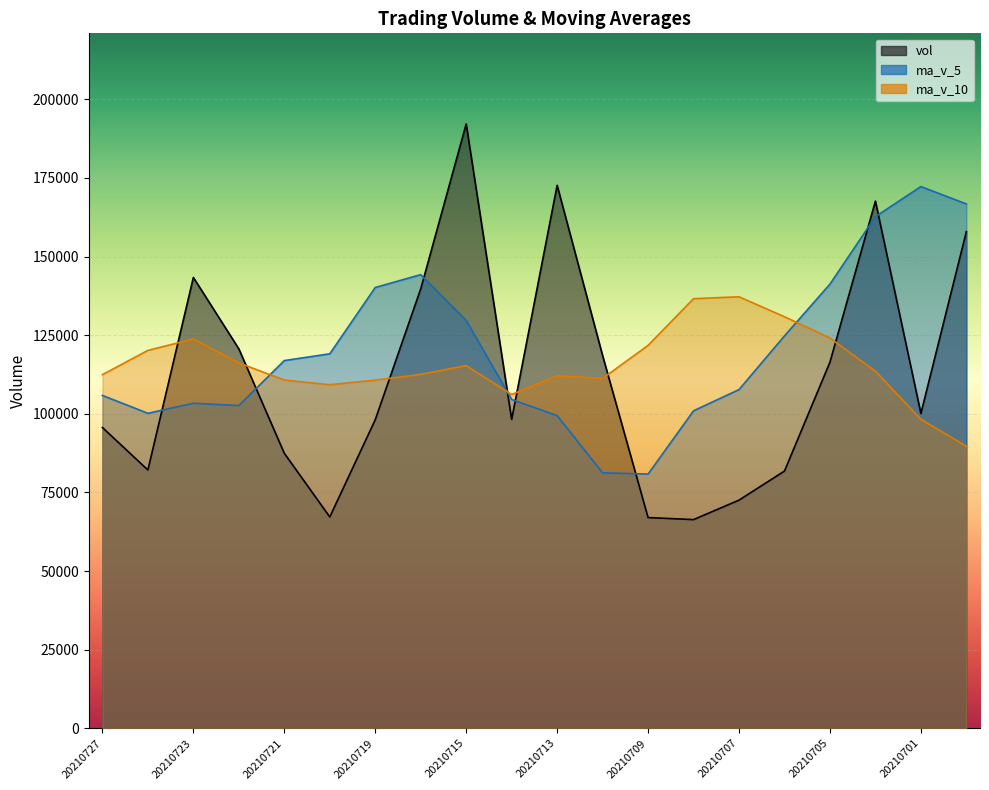

What value does the vol series have at 20210720?

67207.3